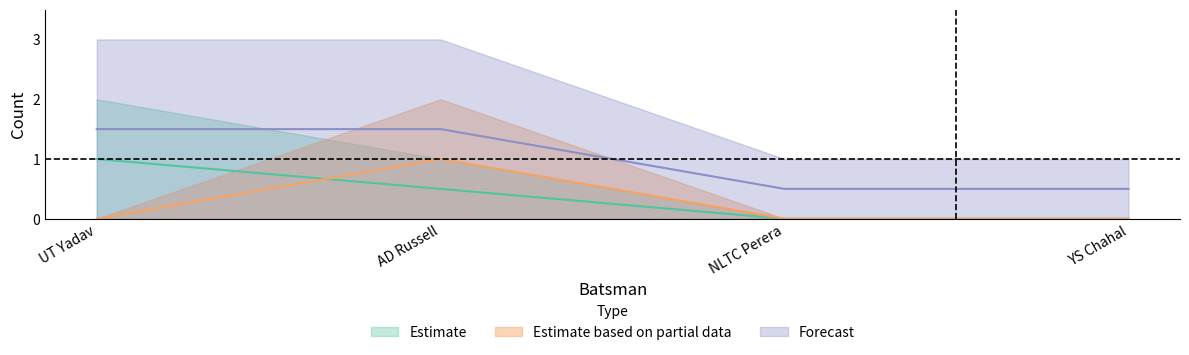

What is the label of the 1st point from the left?

UT Yadav